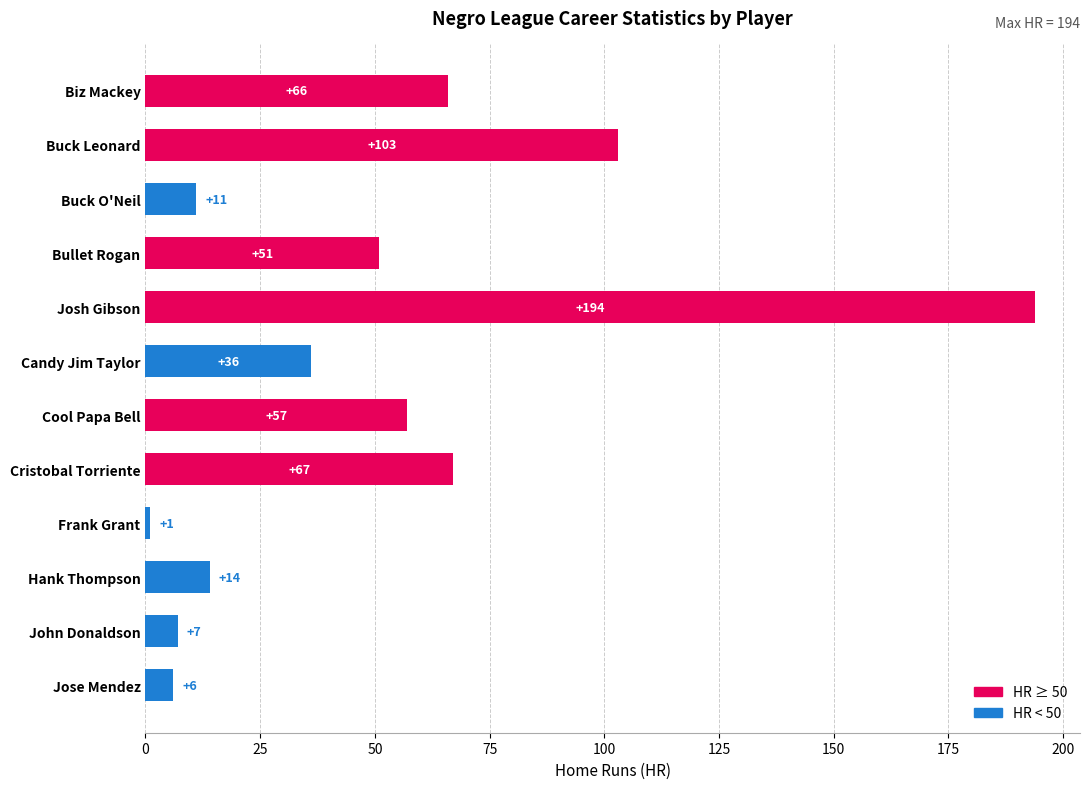

How many categories are shown in the chart?

12